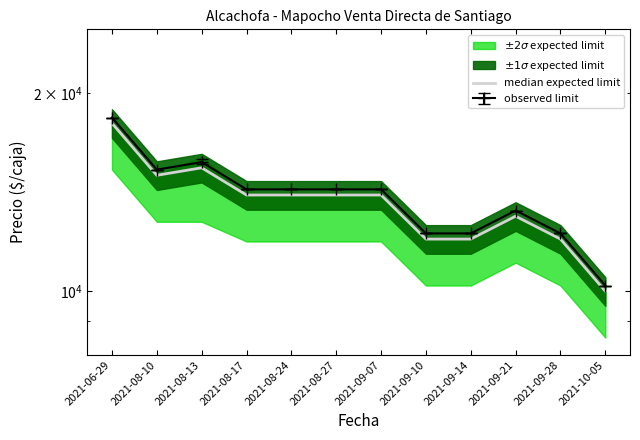

List the labels in order of value, smallest first.

2021-10-05, 2021-09-10, 2021-09-14, 2021-09-28, 2021-09-21, 2021-08-17, 2021-08-24, 2021-08-27, 2021-09-07, 2021-08-10, 2021-08-13, 2021-06-29